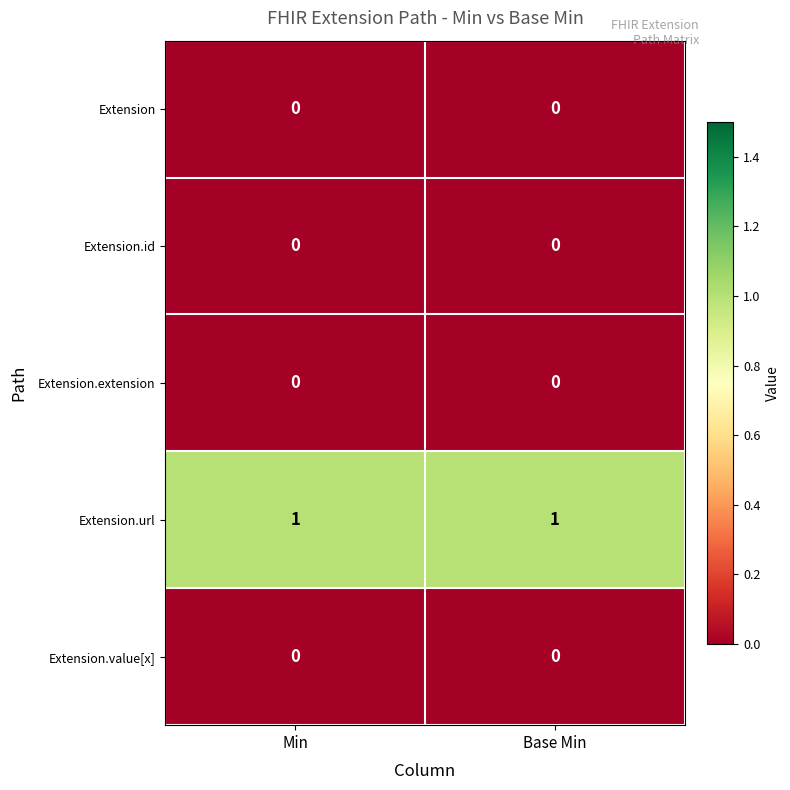

Which series has the largest total across all categories?

Extension.url